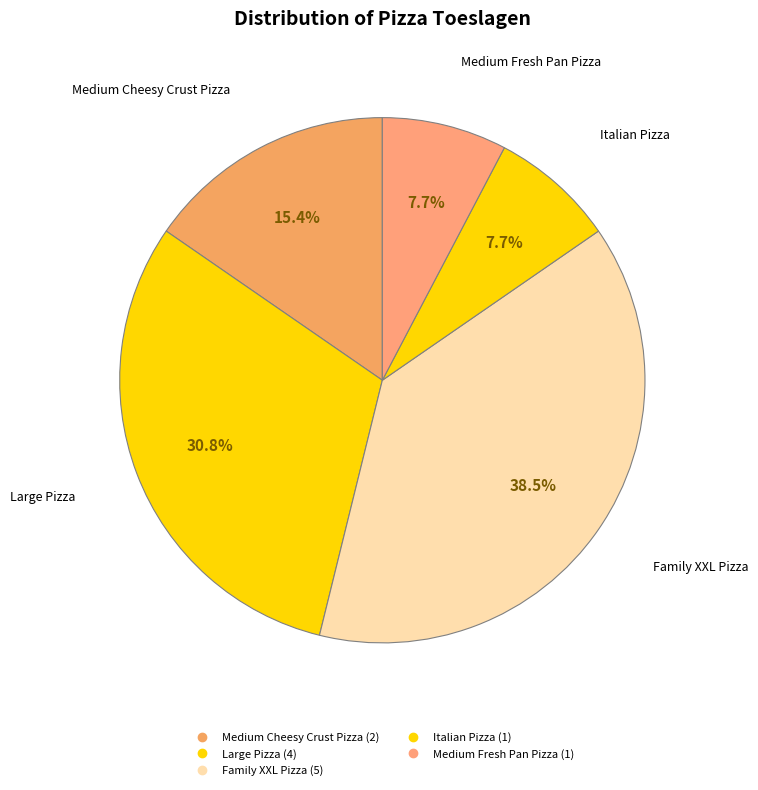

Which slice is the largest?

Family XXL Pizza